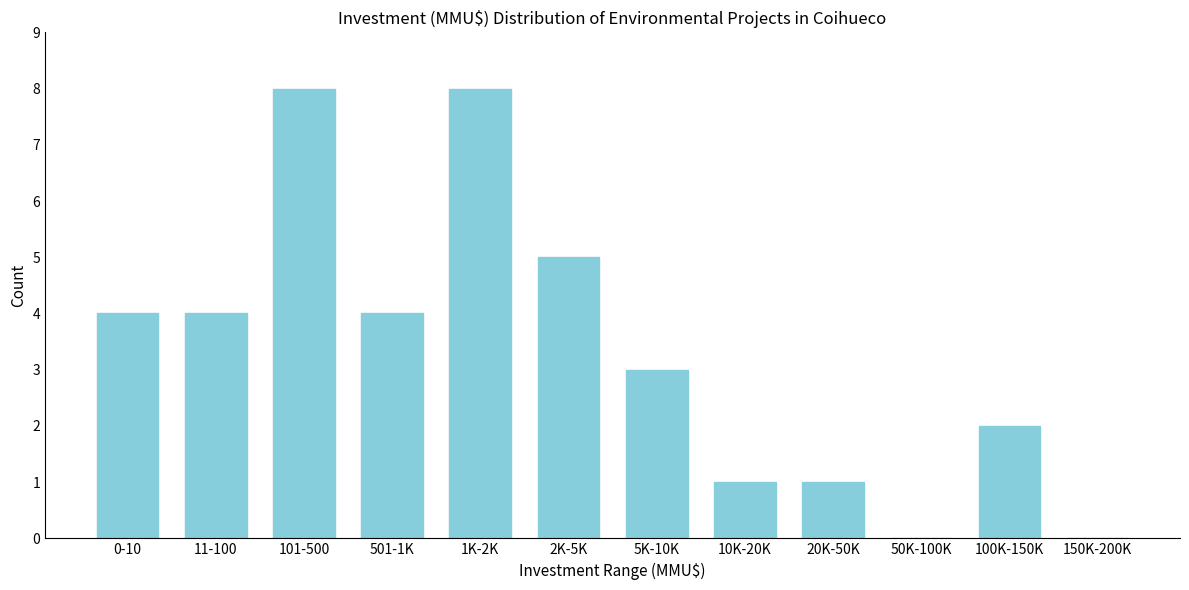

Reading right to left, extract all data points from this chart.

150K-200K=0	100K-150K=2	50K-100K=0	20K-50K=1	10K-20K=1	5K-10K=3	2K-5K=5	1K-2K=8	501-1K=4	101-500=8	11-100=4	0-10=4